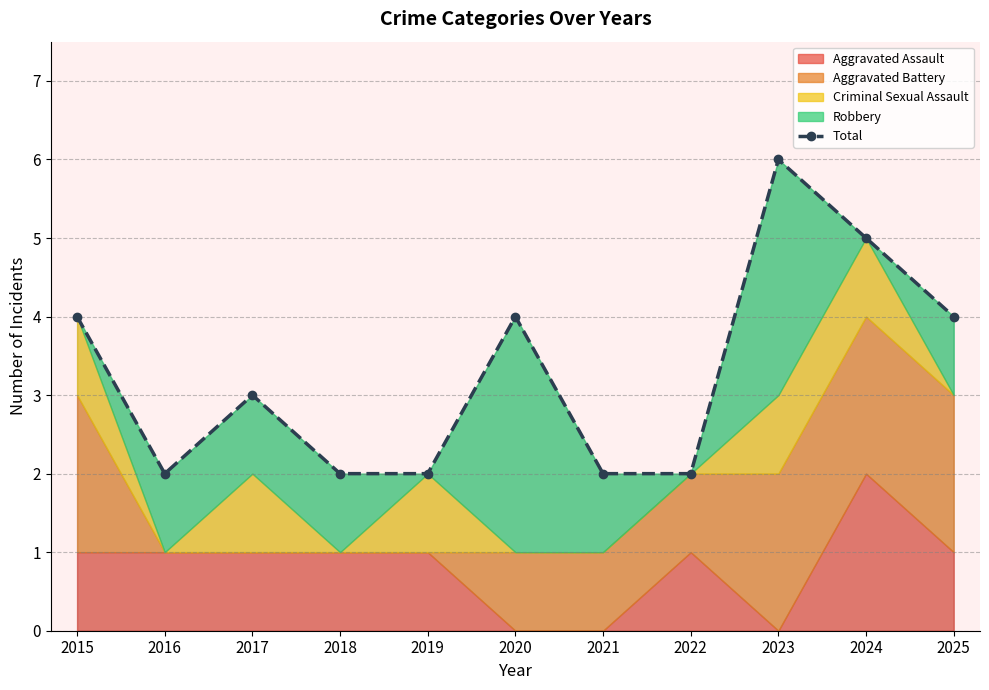

Is it true that the value at 2015 is 6?

False